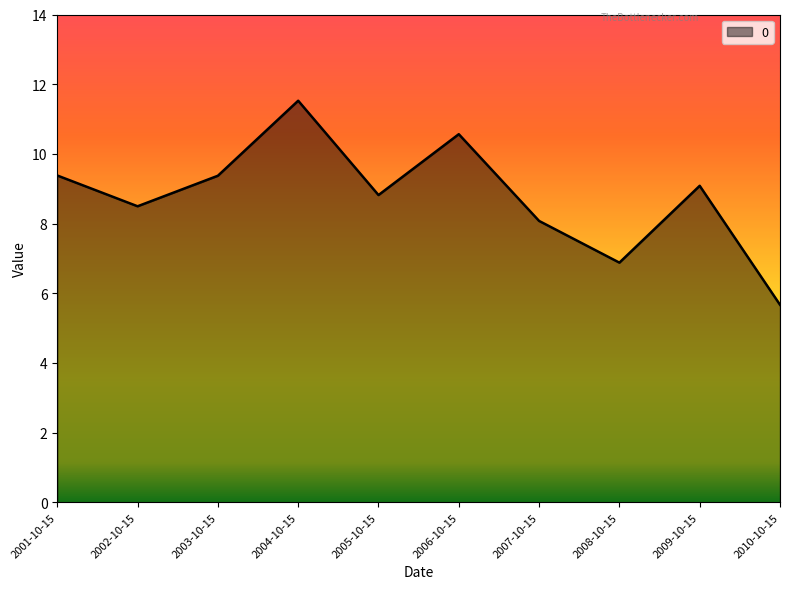

Which category has the highest value across all series?

2004-10-15